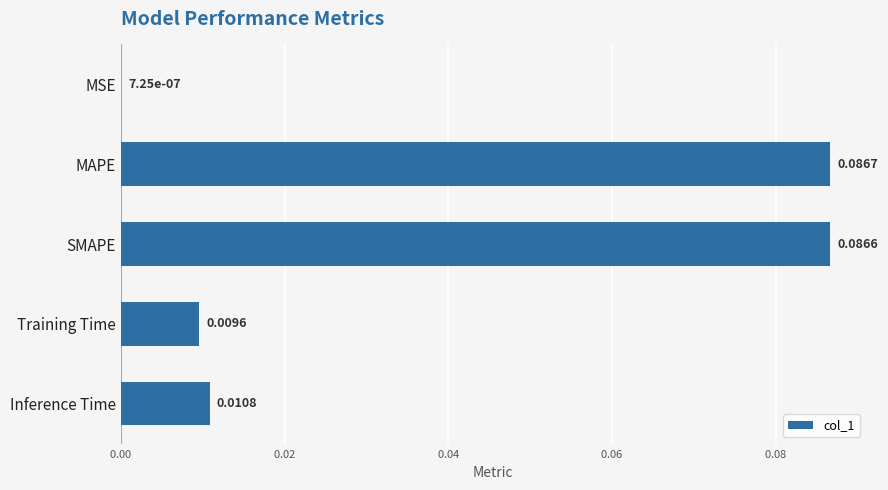

Which label corresponds to the largest value in the chart?

MAPE